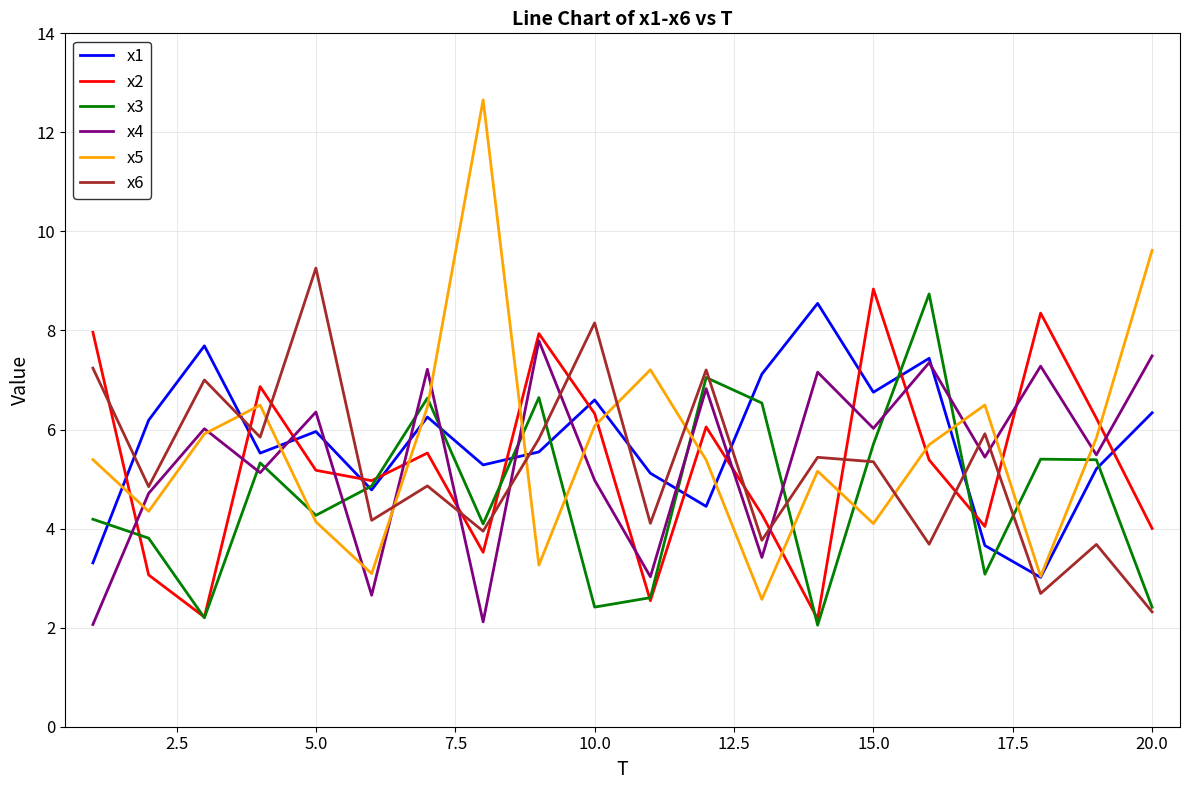

Which series has the largest range (max minus min)?

x5